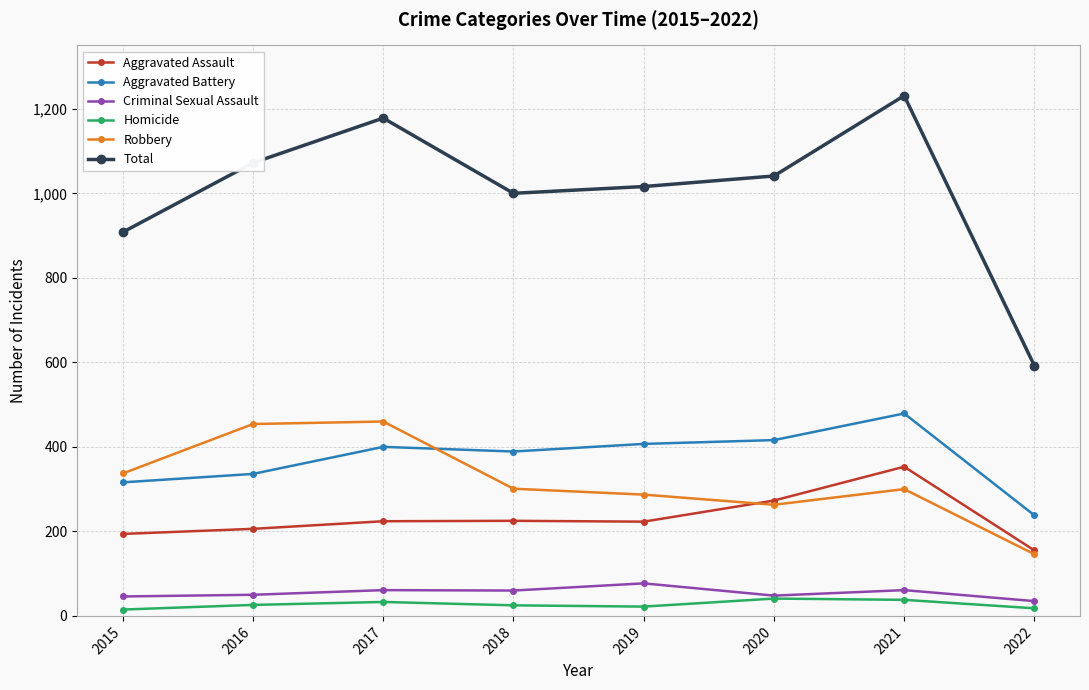

True or false: Criminal Sexual Assault and Aggravated Battery intersect in this chart.

False